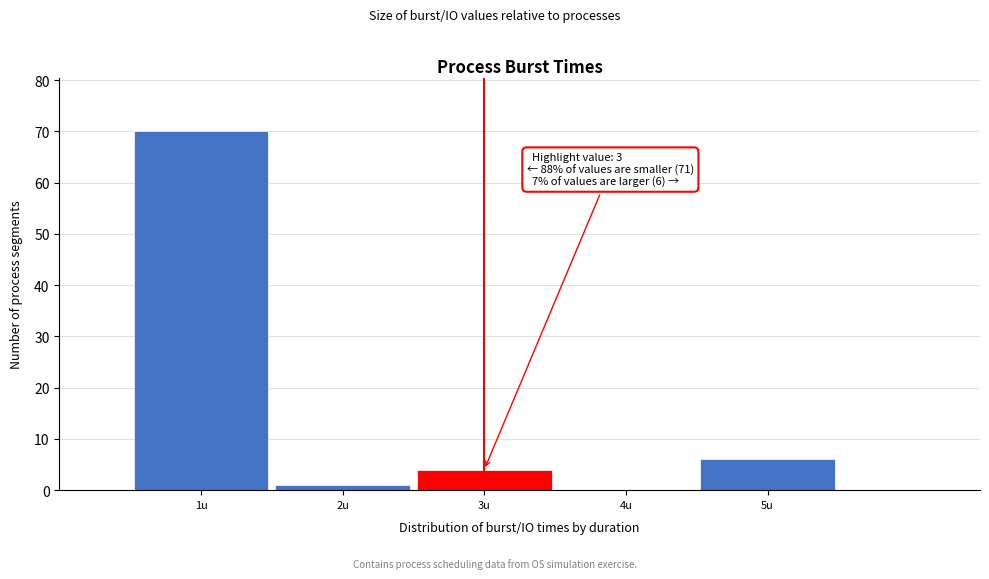

Over which range of the x-axis is the bar tallest?

0.5 to 1.5